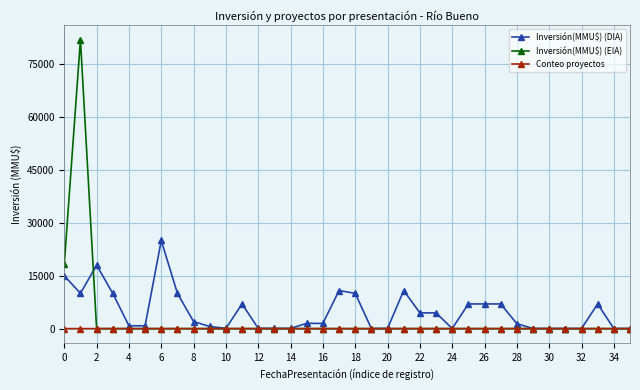

Which series has the widest spread of values?

Inversión(MMU$) (EIA)